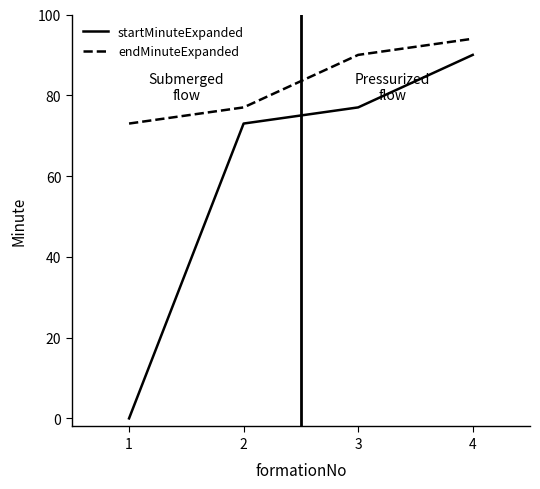

What is the spread (max minus min) of values at 3?

13